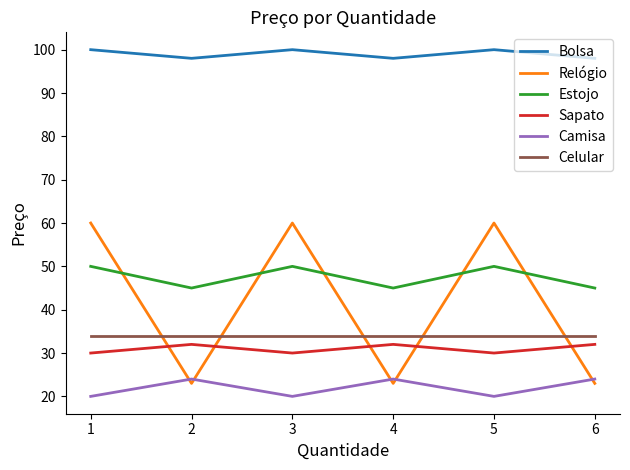

Is the value of Estojo at 2 greater than the value of Sapato at 5?

Yes